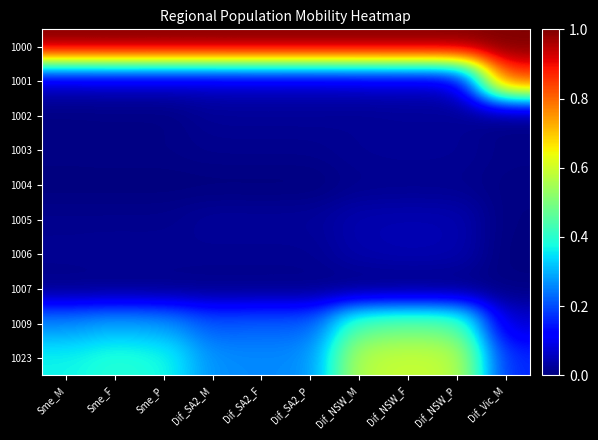

Reading right to left, extract all data points from this chart.

1000: Dif_Vic_M=1.0	Dif_NSW_P=1.0	Dif_NSW_F=1.0	Dif_NSW_M=1.0	Dif_SA2_P=1.0	Dif_SA2_F=1.0	Dif_SA2_M=1.0	Sme_P=1.0	Sme_F=1.0	Sme_M=1.0
1001: Dif_Vic_M=0.8	Dif_NSW_P=0.1	Dif_NSW_F=0.1	Dif_NSW_M=0.1	Dif_SA2_P=0.1	Dif_SA2_F=0.1	Dif_SA2_M=0.1	Sme_P=0.1	Sme_F=0.1	Sme_M=0.1
1002: Dif_Vic_M=0.0	Dif_NSW_P=0.0	Dif_NSW_F=0.0	Dif_NSW_M=0.0	Dif_SA2_P=0.0	Dif_SA2_F=0.0	Dif_SA2_M=0.0	Sme_P=0.0	Sme_F=0.0	Sme_M=0.0
1003: Dif_Vic_M=0.0	Dif_NSW_P=0.0	Dif_NSW_F=0.0	Dif_NSW_M=0.0	Dif_SA2_P=0.0	Dif_SA2_F=0.0	Dif_SA2_M=0.0	Sme_P=0.0	Sme_F=0.0	Sme_M=0.0
1004: Dif_Vic_M=0.0	Dif_NSW_P=0.0	Dif_NSW_F=0.0	Dif_NSW_M=0.0	Dif_SA2_P=0.0	Dif_SA2_F=0.0	Dif_SA2_M=0.0	Sme_P=0.0	Sme_F=0.0	Sme_M=0.0
1005: Dif_Vic_M=0.0	Dif_NSW_P=0.0	Dif_NSW_F=0.0	Dif_NSW_M=0.0	Dif_SA2_P=0.0	Dif_SA2_F=0.0	Dif_SA2_M=0.0	Sme_P=0.0	Sme_F=0.0	Sme_M=0.0
1006: Dif_Vic_M=0.0	Dif_NSW_P=0.0	Dif_NSW_F=0.0	Dif_NSW_M=0.0	Dif_SA2_P=0.0	Dif_SA2_F=0.0	Dif_SA2_M=0.0	Sme_P=0.0	Sme_F=0.0	Sme_M=0.0
1007: Dif_Vic_M=0.0	Dif_NSW_P=0.0	Dif_NSW_F=0.0	Dif_NSW_M=0.0	Dif_SA2_P=0.0	Dif_SA2_F=0.0	Dif_SA2_M=0.0	Sme_P=0.0	Sme_F=0.0	Sme_M=0.0
1009: Dif_Vic_M=0.1	Dif_NSW_P=0.5	Dif_NSW_F=0.5	Dif_NSW_M=0.5	Dif_SA2_P=0.2	Dif_SA2_F=0.2	Dif_SA2_M=0.2	Sme_P=0.3	Sme_F=0.3	Sme_M=0.3
1023: Dif_Vic_M=0.2	Dif_NSW_P=0.6	Dif_NSW_F=0.6	Dif_NSW_M=0.6	Dif_SA2_P=0.3	Dif_SA2_F=0.3	Dif_SA2_M=0.3	Sme_P=0.4	Sme_F=0.4	Sme_M=0.4